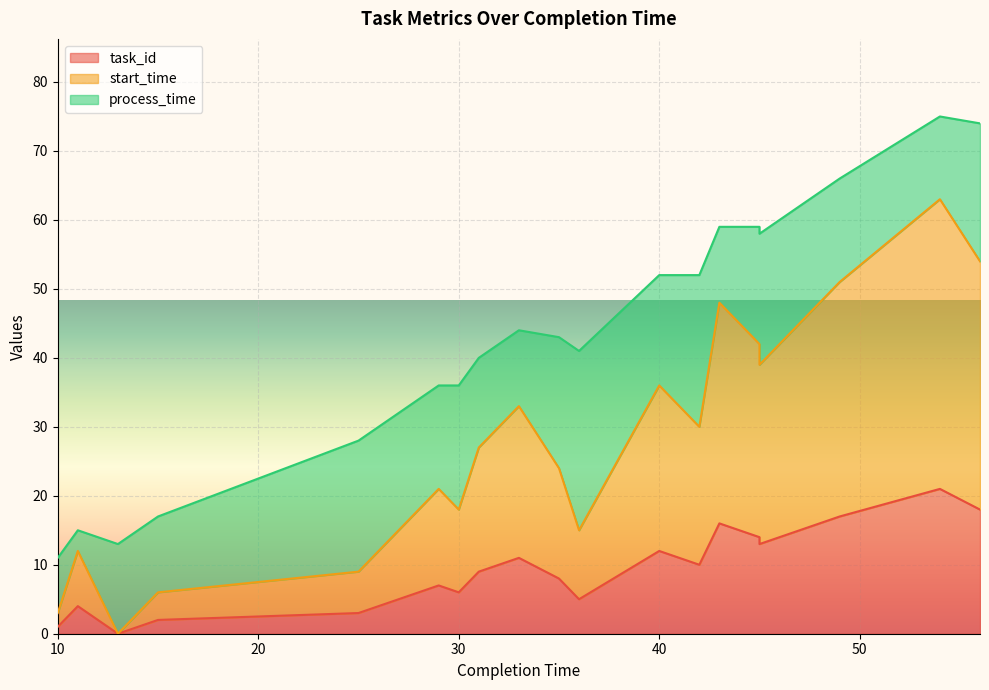

True or false: start_time and task_id intersect in this chart.

False